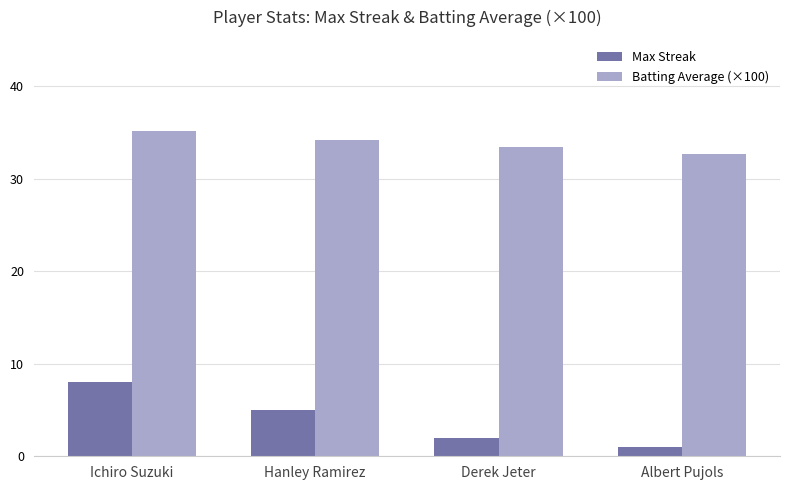

How many bars are there in total?

8